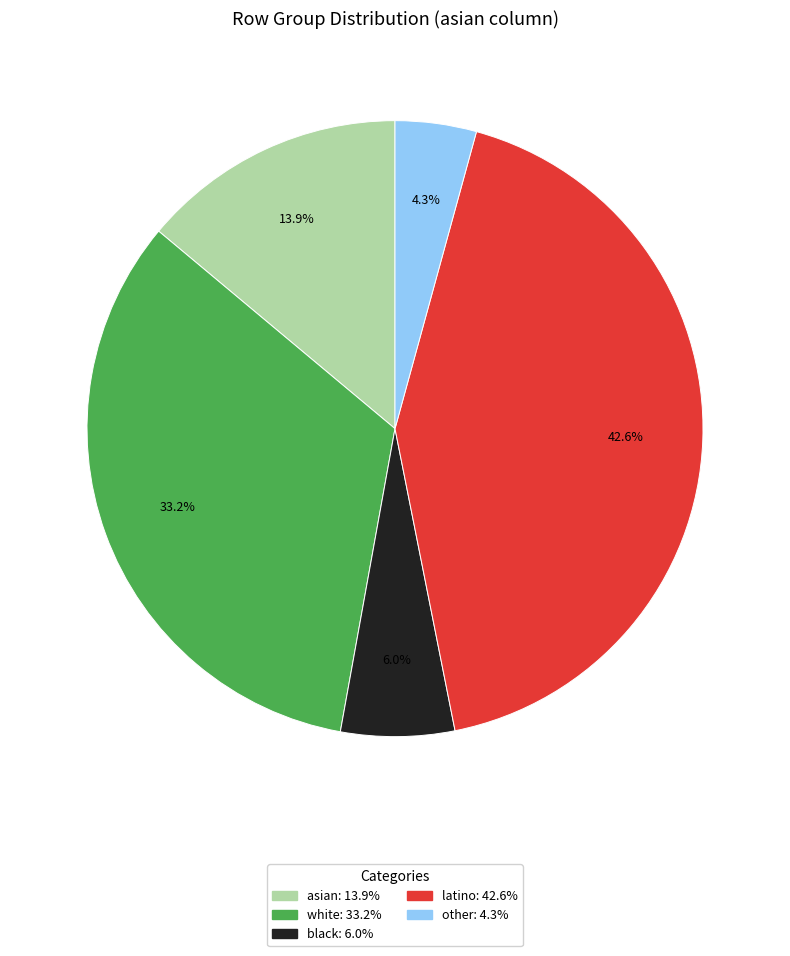

The asian slice represents 14% of the pie. True or false?

True